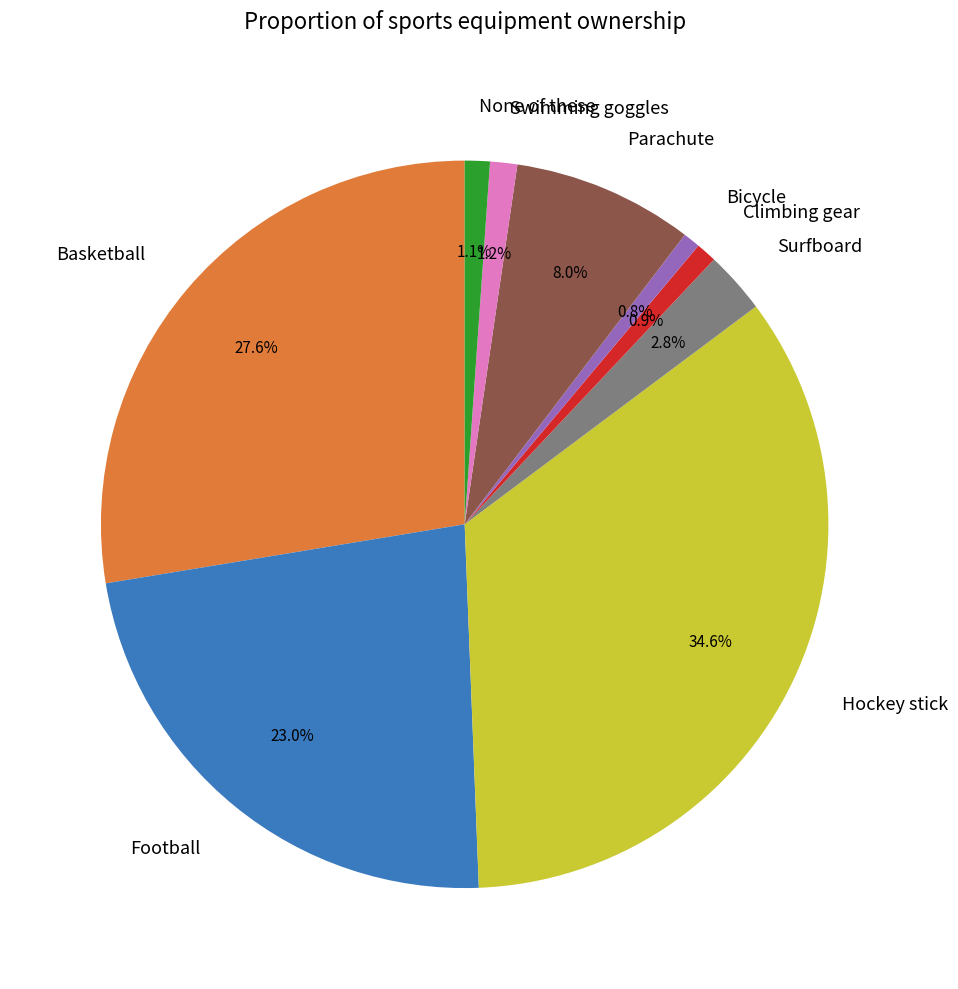

What portion of the pie excludes Climbing gear?

99.1%